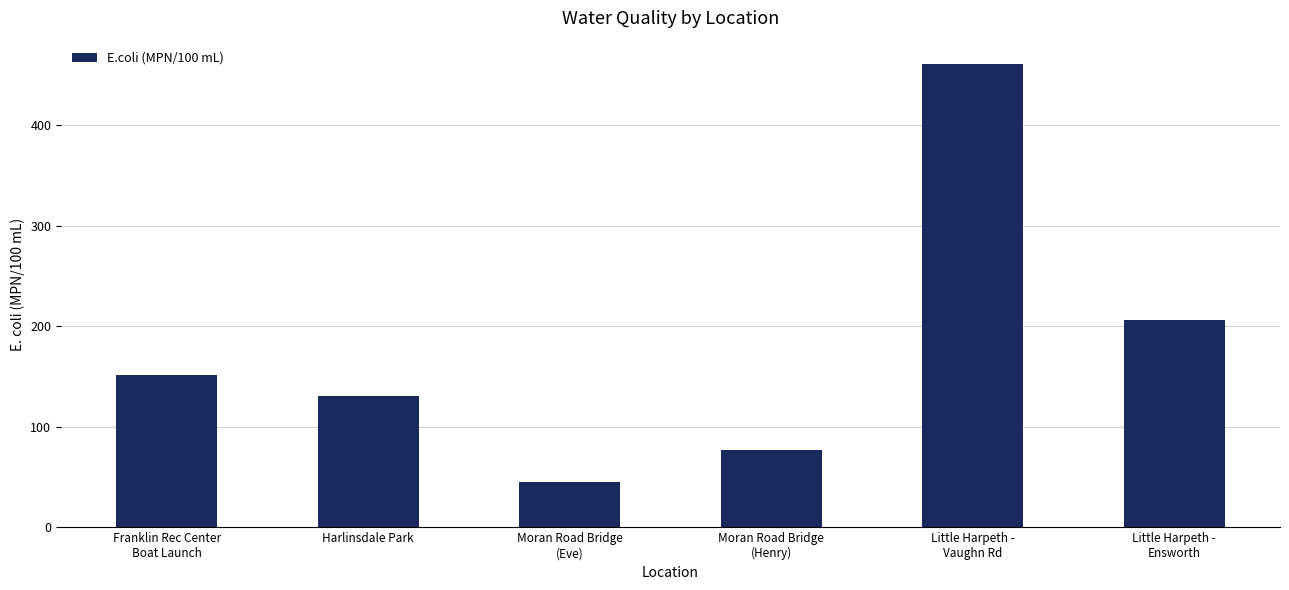

What is the ratio of the value at Moran Road Bridge
(Henry) to the value at Moran Road Bridge
(Eve)?

1.7